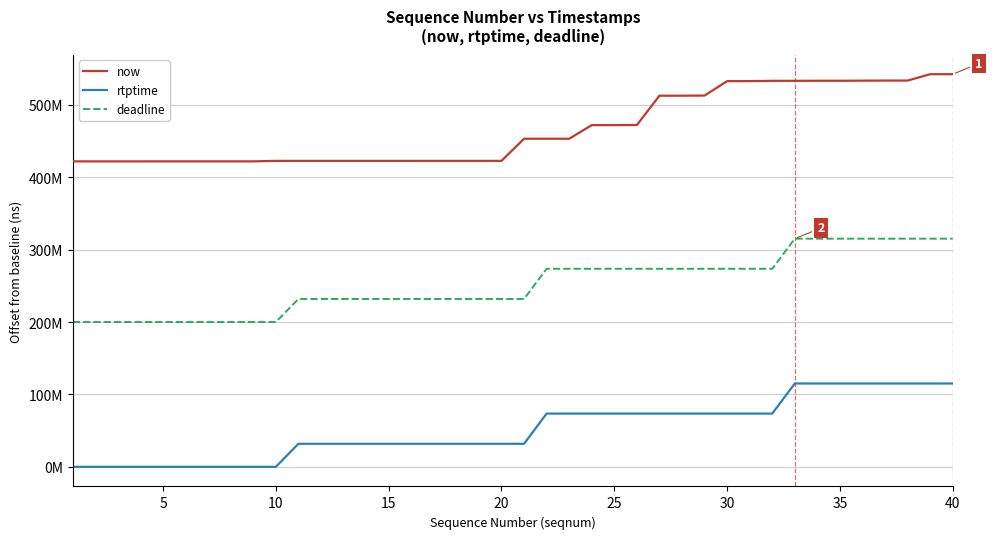

What is the value of the rtptime point at the 24th from the left?

73522222